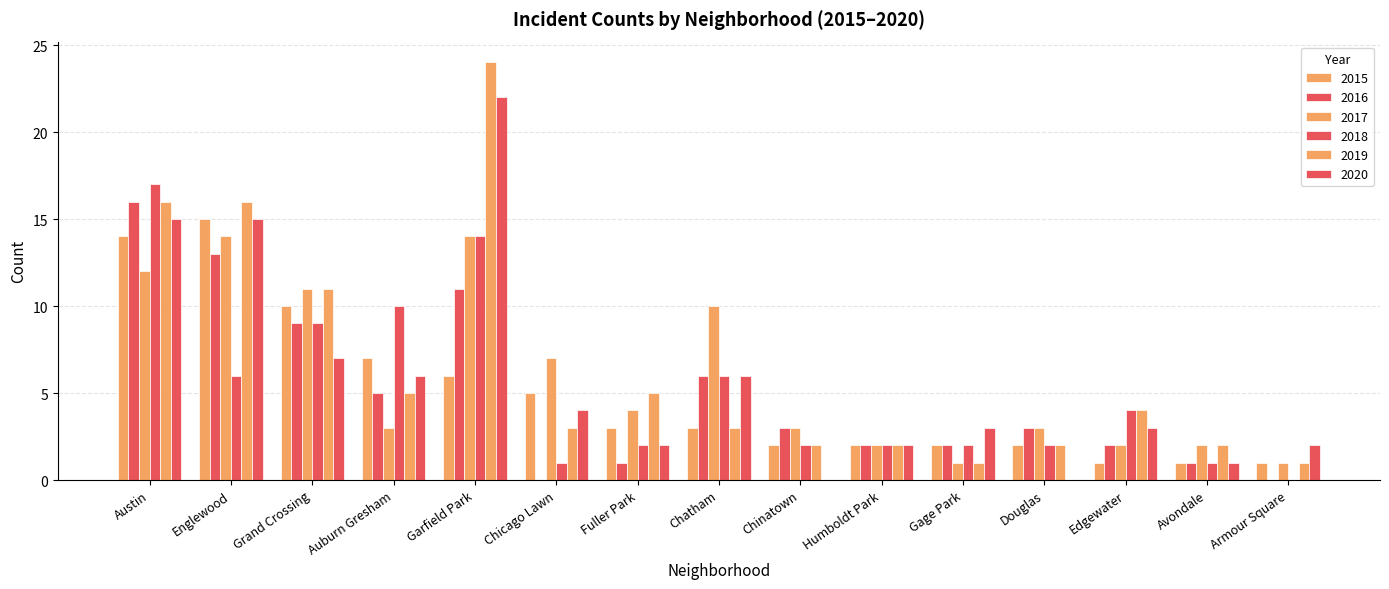

What position from the right is Auburn Gresham?

12